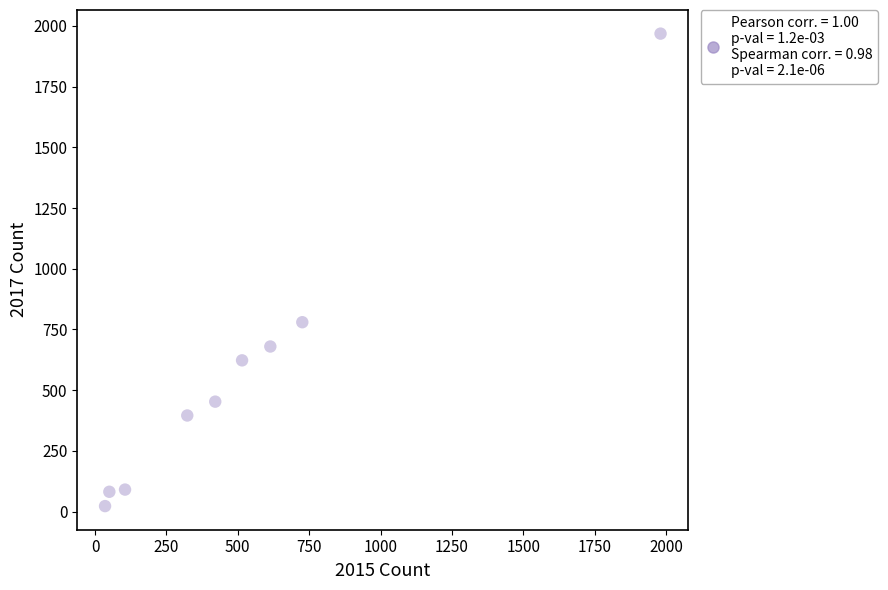

What is the average X value?

530